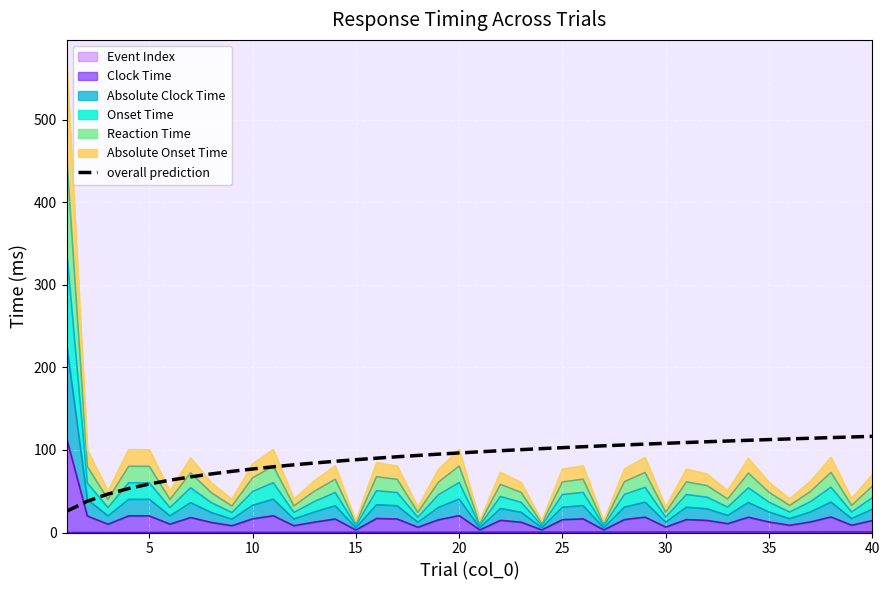

How many data points are above 97?

20